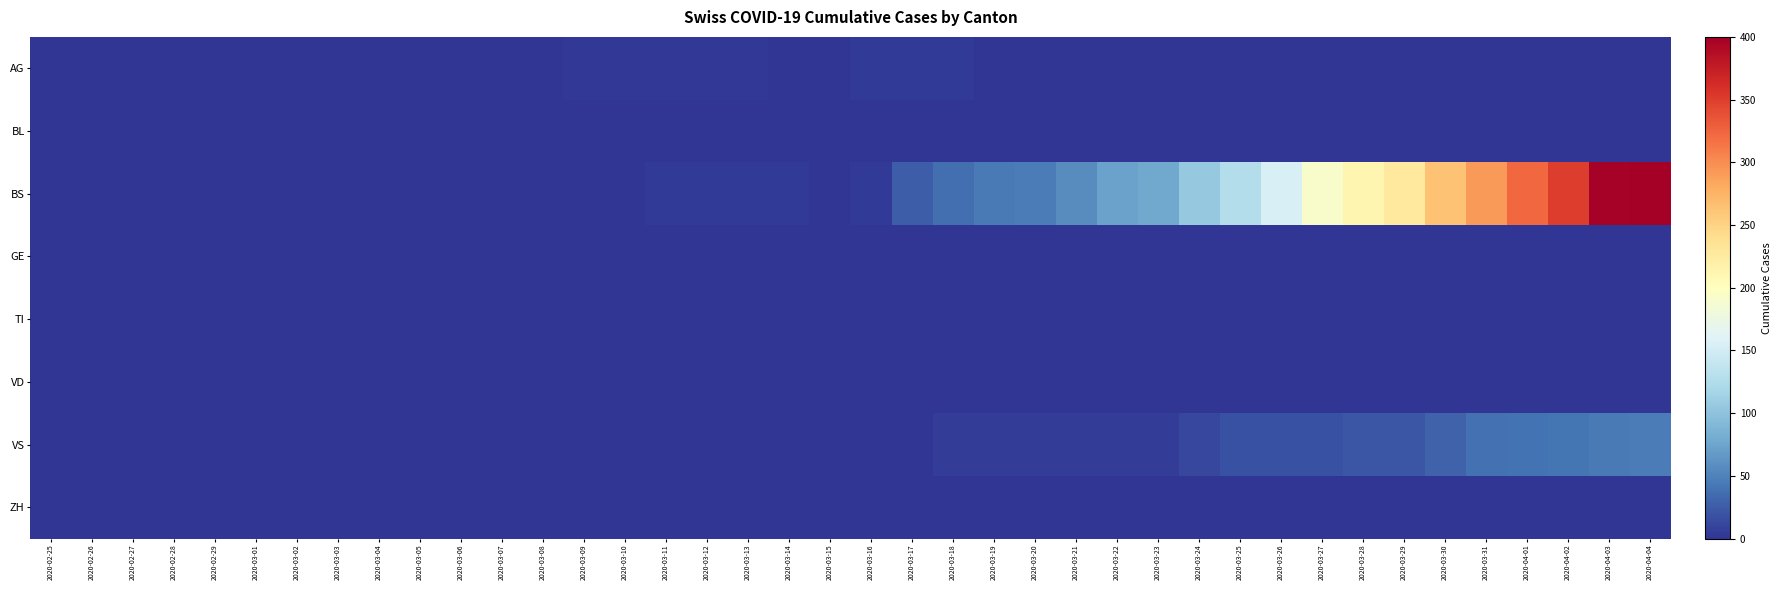

Which has a higher value, 2020-02-25 or 2020-03-04?

2020-02-25